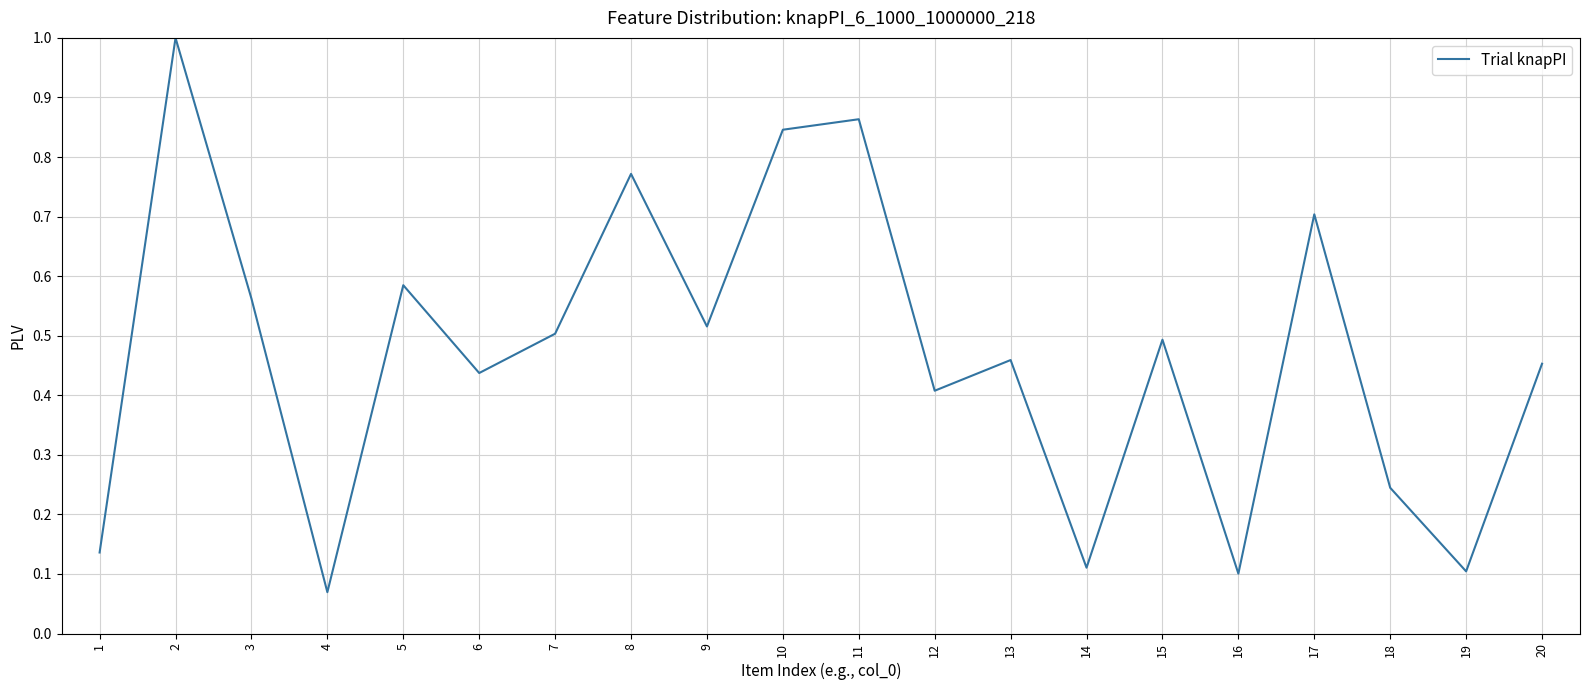

What is the maximum value shown in the chart?

1.0